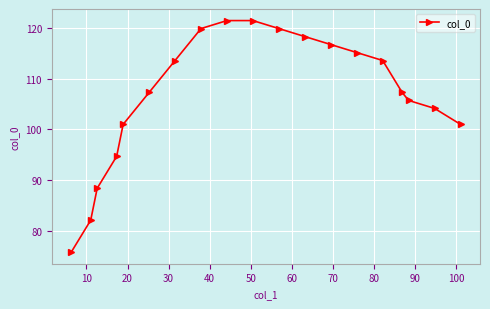

What is the smallest value displayed?

75.8